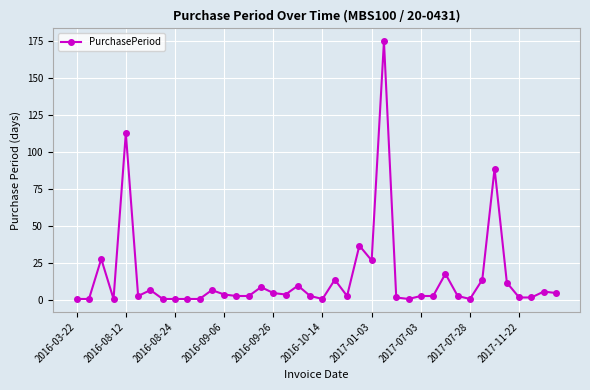

What is the sum of all values?

624